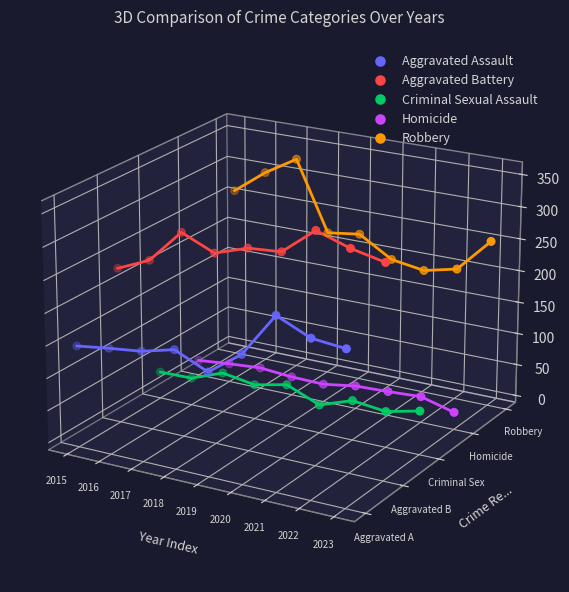

Which series has the widest spread of Y values?

Robbery